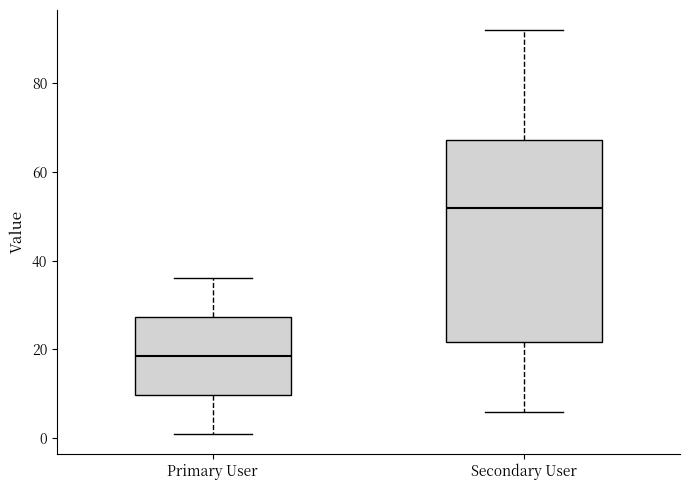

Which box has the lowest median line?

Primary User